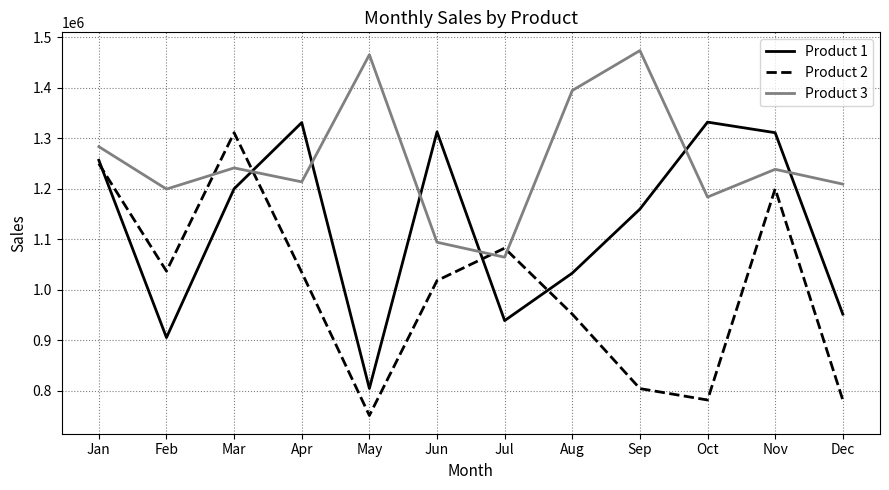

How many lines are shown in the chart?

3